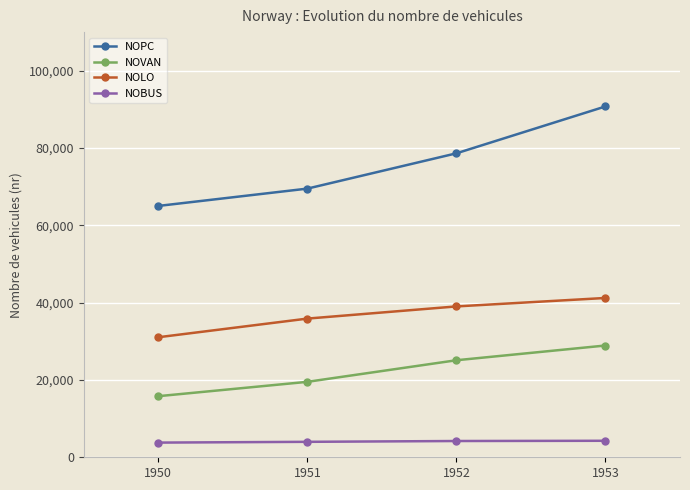

What is the value of the NOPC point at the 1st from the left?

65028